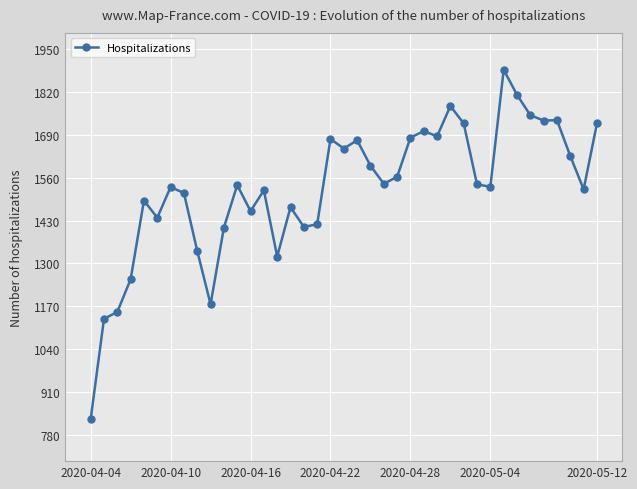

What is the value of the 17th point from the left?

1411